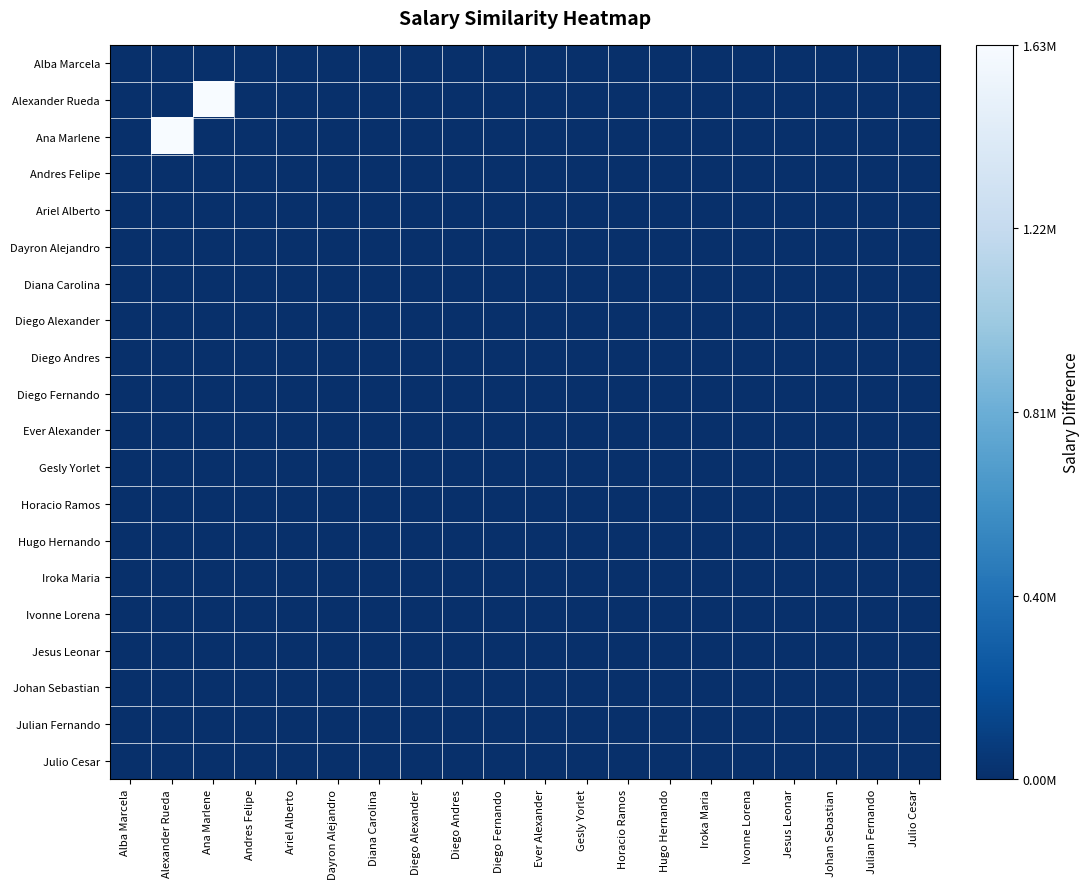

How many series are shown in this chart?

20